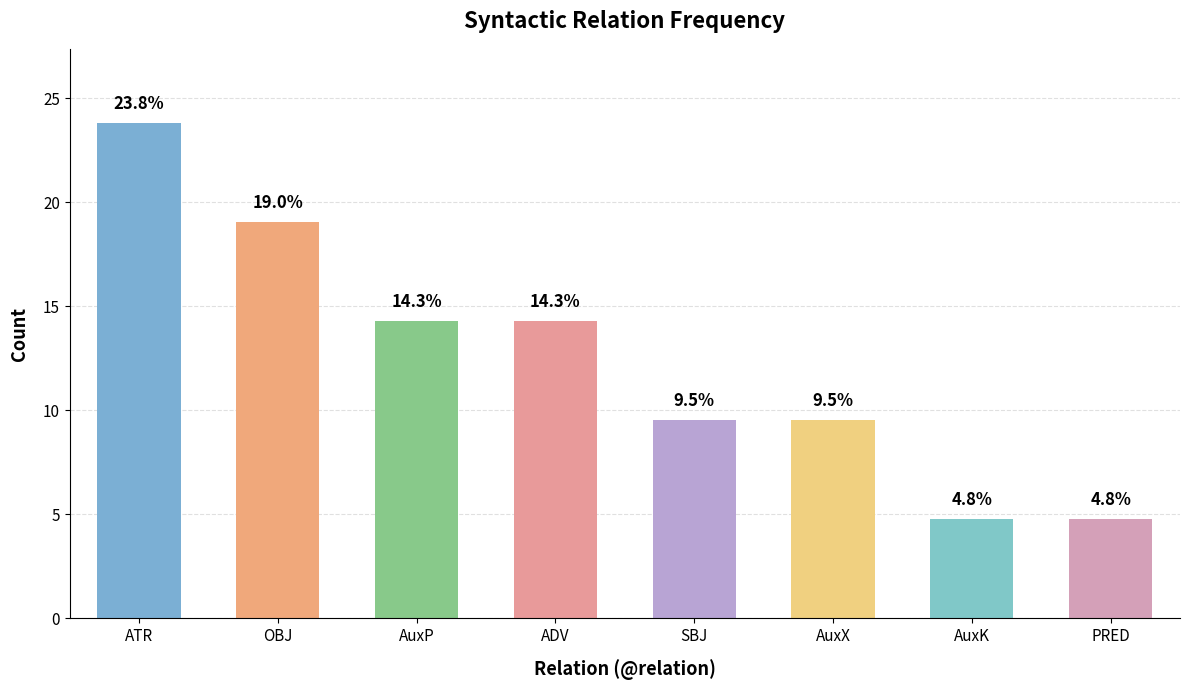

The chart shows a value of 1.0 at PRED. True or false?

False